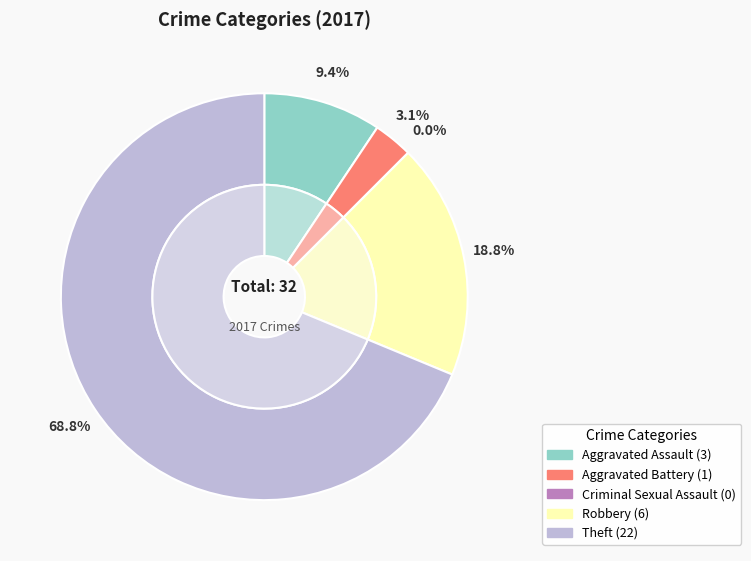

How many segments does this pie chart have?

5